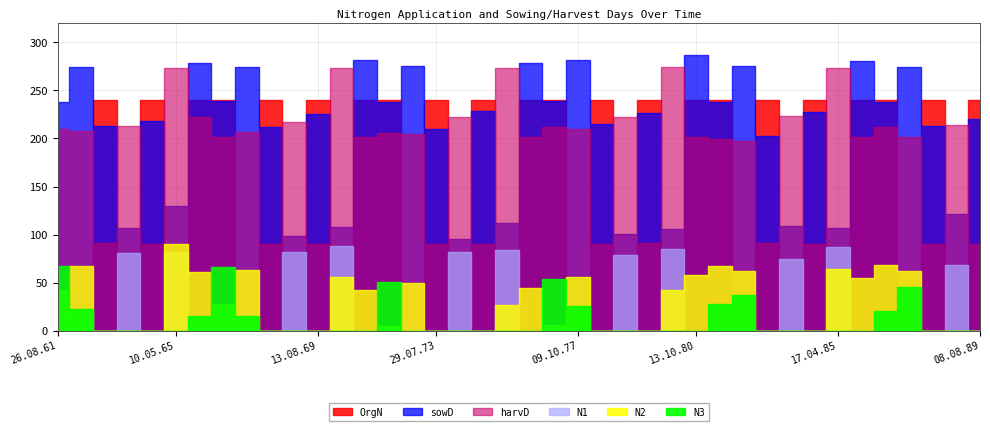

What is the highest value of the sowD series?

287.0